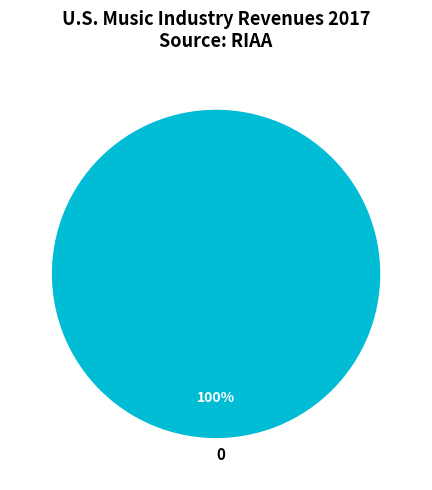

Does any single category account for the majority?

Yes